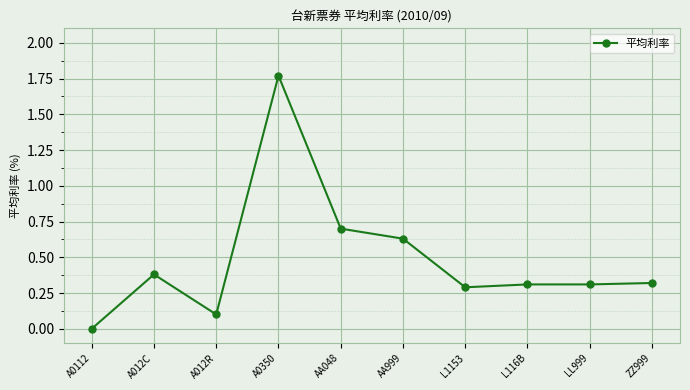

What position from the left is AA048?

5